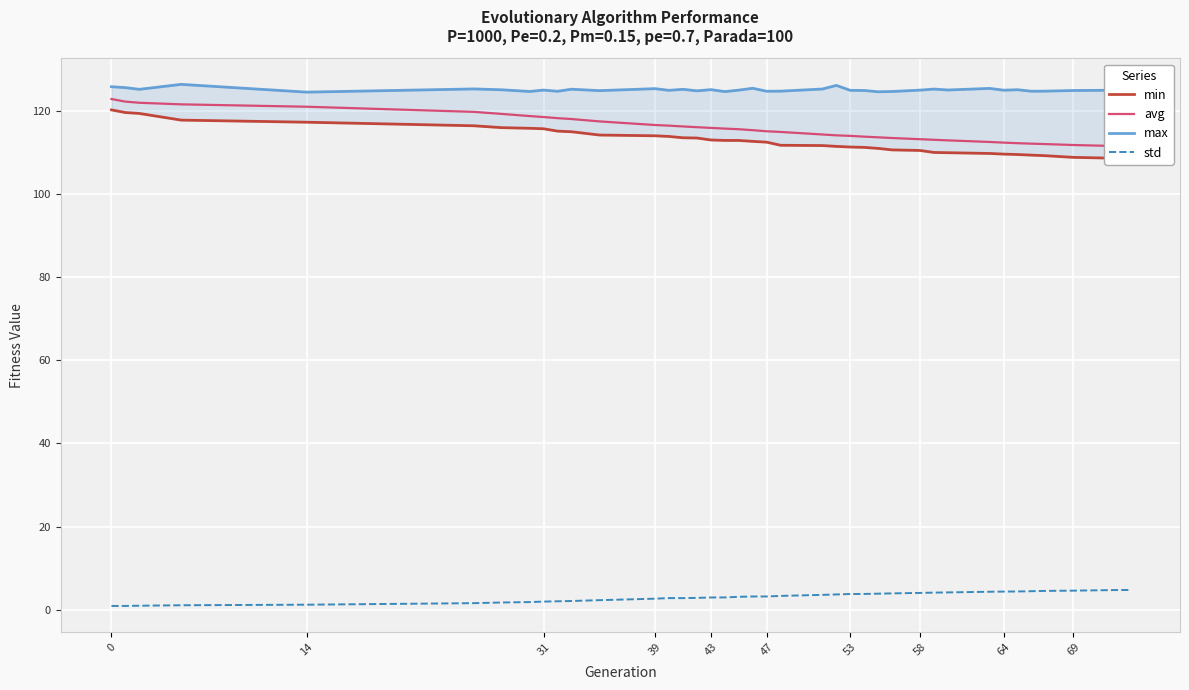

How many values in the std series exceed 3?

21